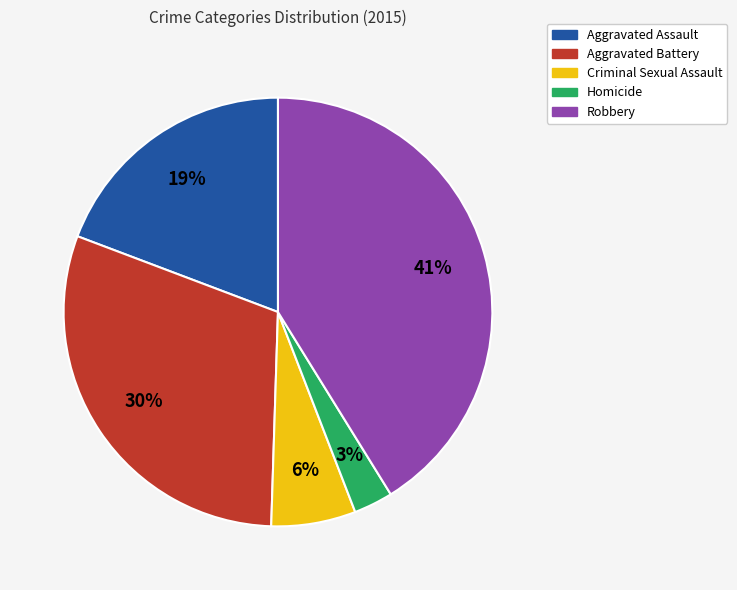

Is it true that Aggravated Battery is 40% of the pie?

False